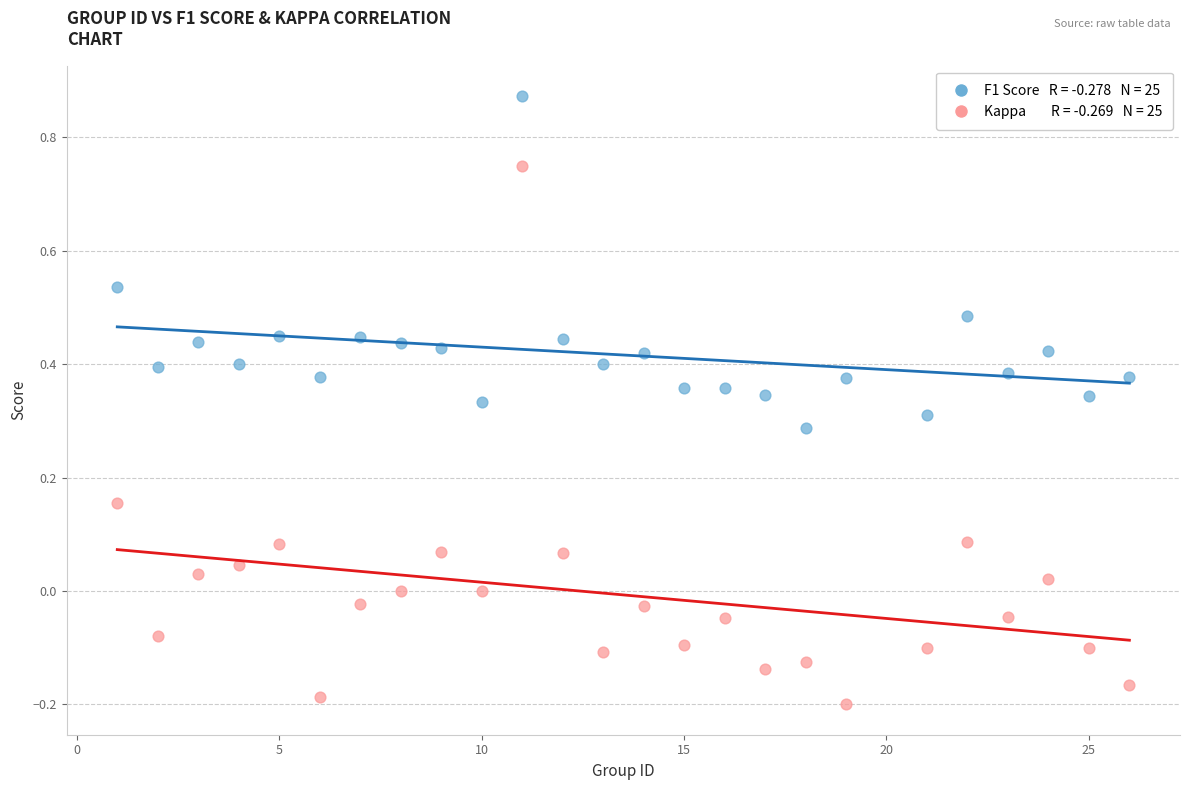

Across all data points, what is the range of Y values (max minus min)?

1.1